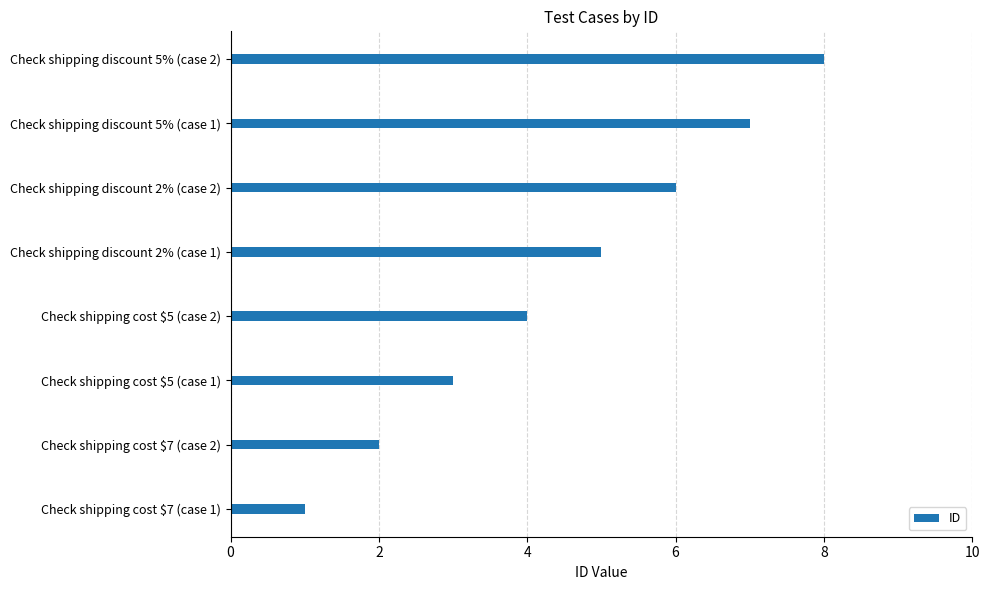

List the labels in order of value, smallest first.

Check shipping cost $7 (case 1), Check shipping cost $7 (case 2), Check shipping cost $5 (case 1), Check shipping cost $5 (case 2), Check shipping discount 2% (case 1), Check shipping discount 2% (case 2), Check shipping discount 5% (case 1), Check shipping discount 5% (case 2)